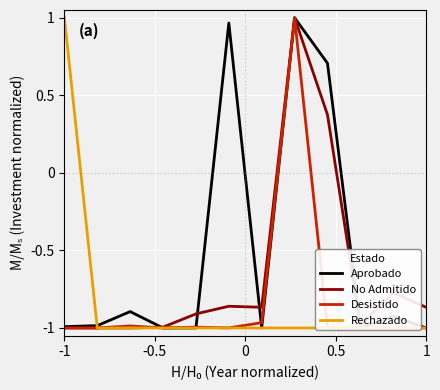

At how many categories does at least one series exceed 0?

4